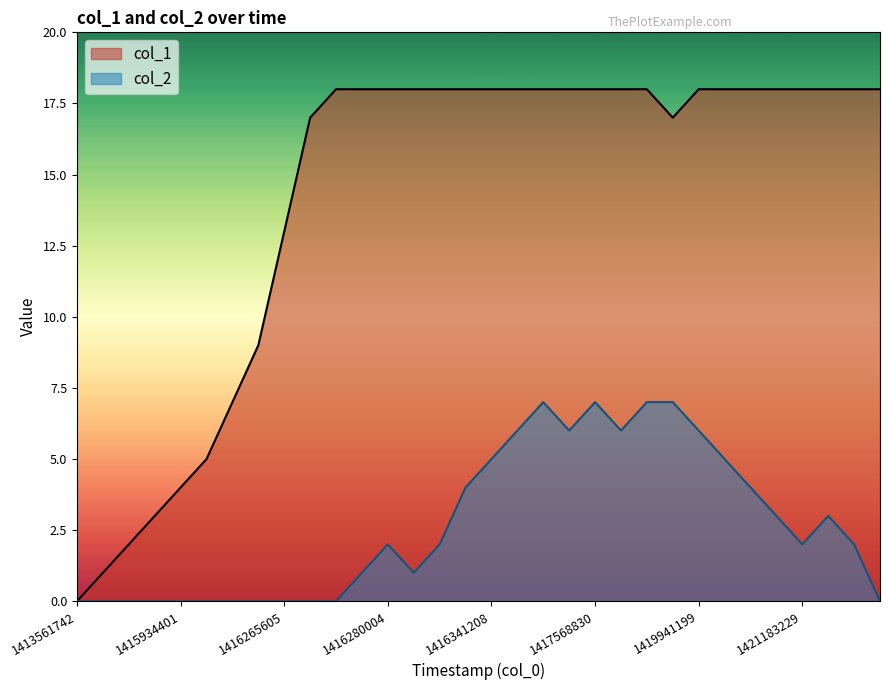

Which series has the widest spread of values?

col_1